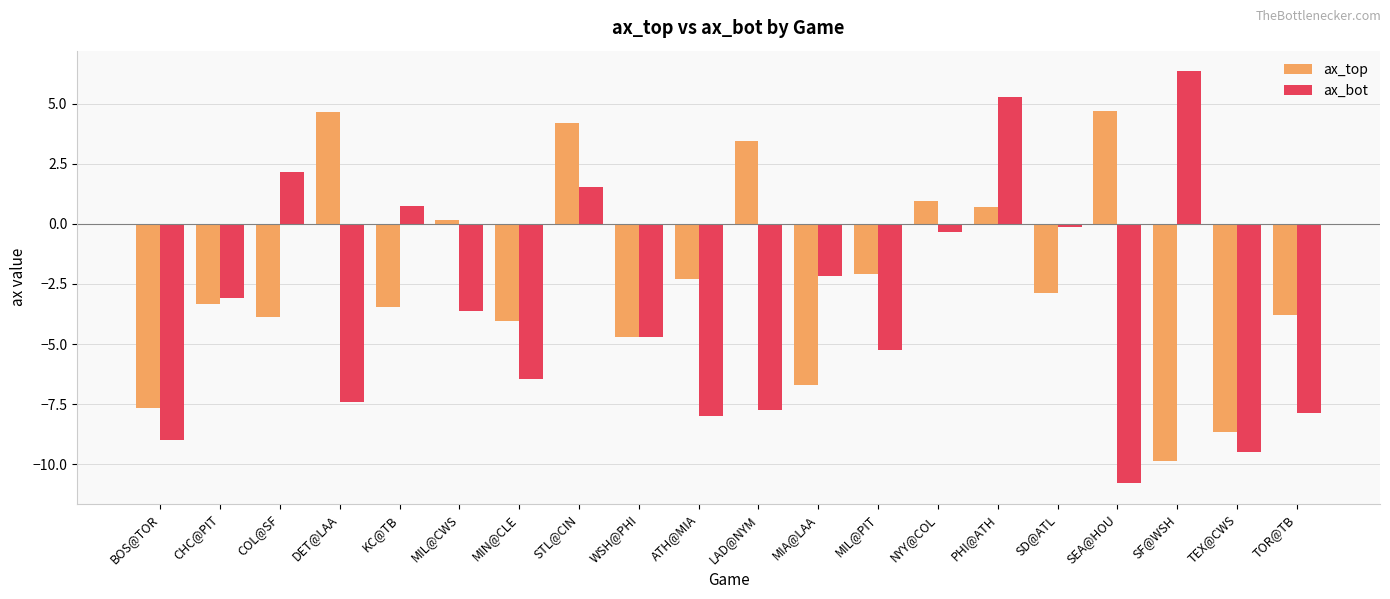

The ax_bot series shows -4.7 at WSH@PHI. True or false?

True